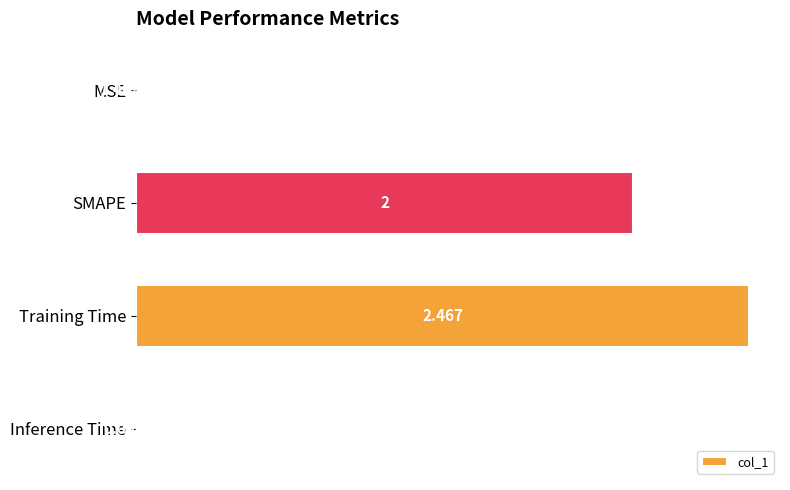

At which category does the chart reach its peak across all series?

Training Time